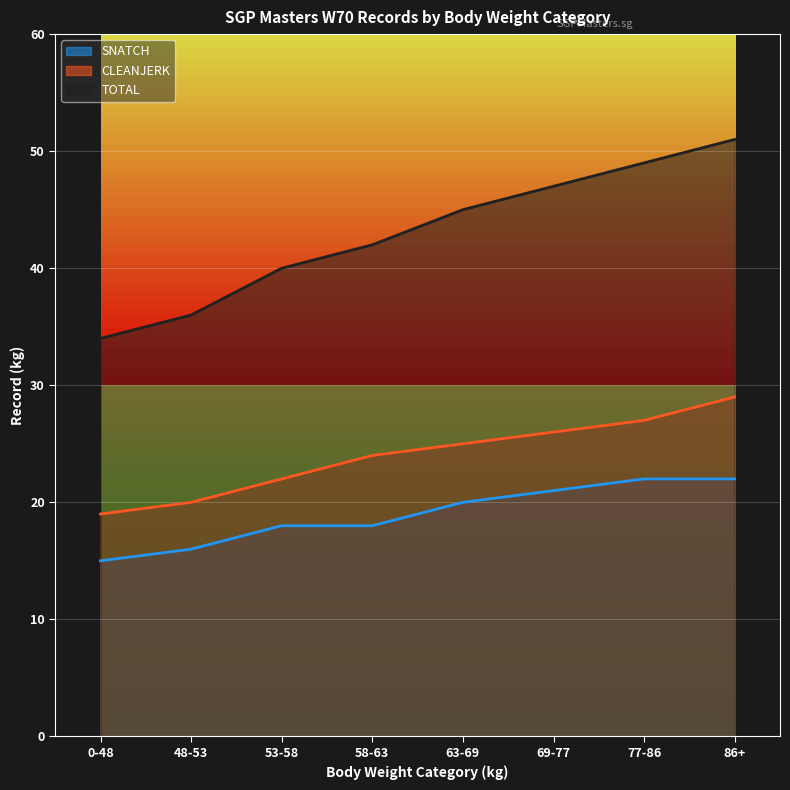

Between 86+ and 58-63, which is larger?

86+